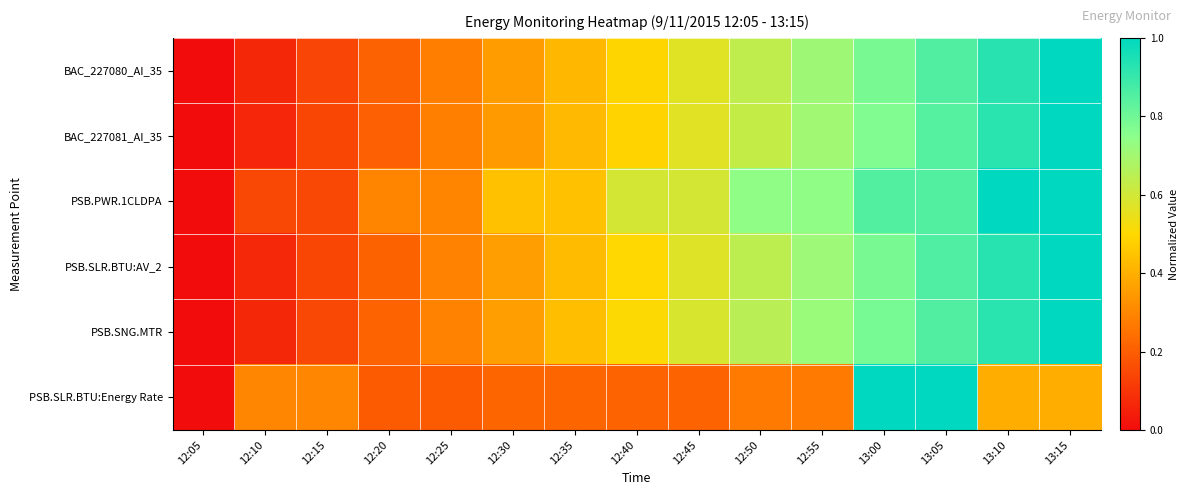

Between 13:00 and 13:10, which is larger?

13:10